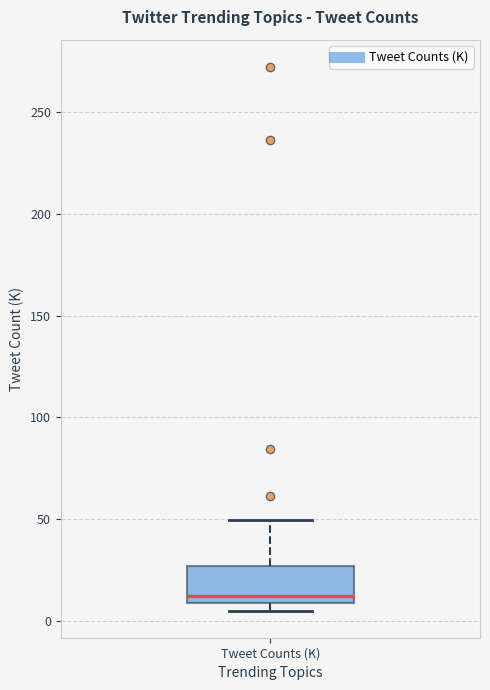

Read this box plot against the y-axis: the position of the median line, the range covered by the box, and the ends of both whiskers. The values are not printed on the chart, so give them approximately, as read against the axis.

median 10 (just above the box's lower edge), box 10 to 25, whiskers 5 to 50